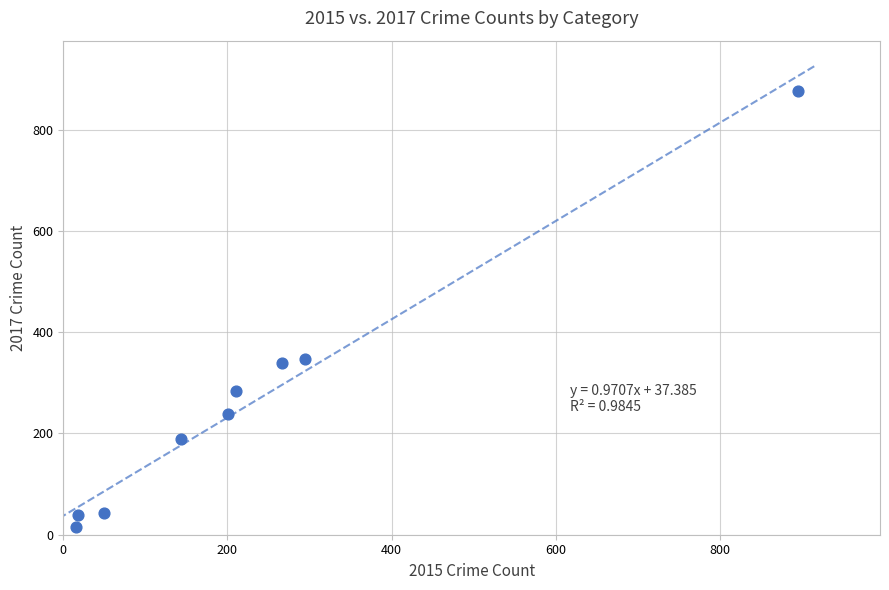

What is the average Y value?

263